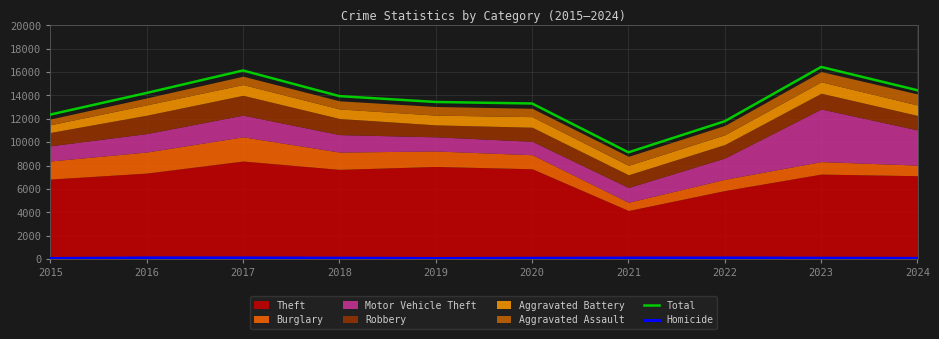

At which category does Homicide reach its first local peak?

2016